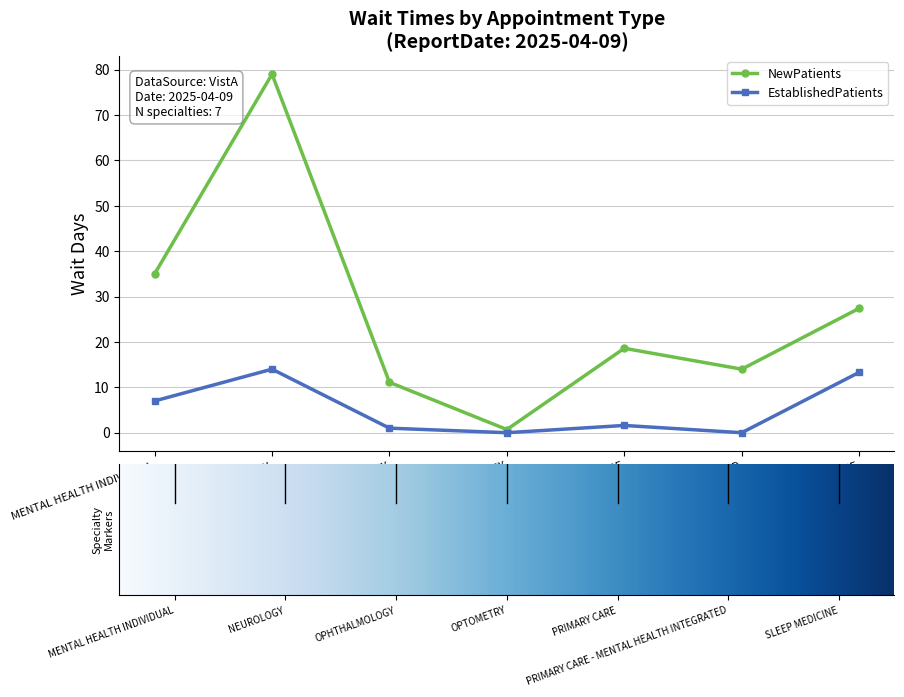

What is the average value of the NewPatients series?

26.5